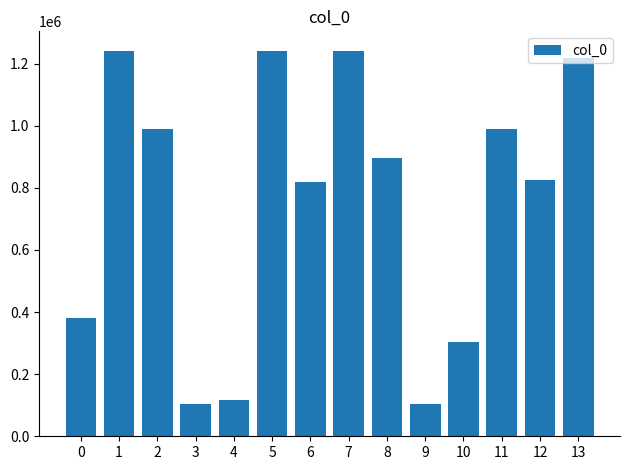

How many series are shown in this chart?

1